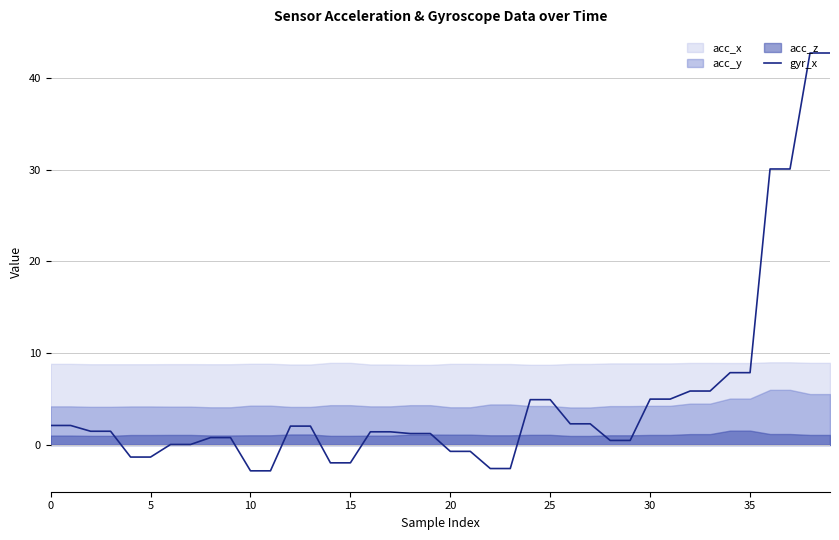

True or false: the data shows 5.9 at 32.

True